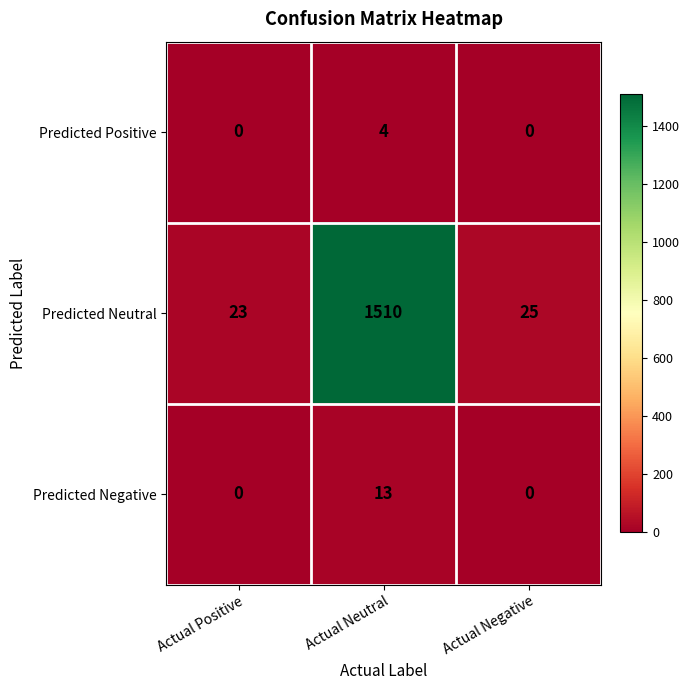

What is the spread (max minus min) of values at Actual Positive?

23